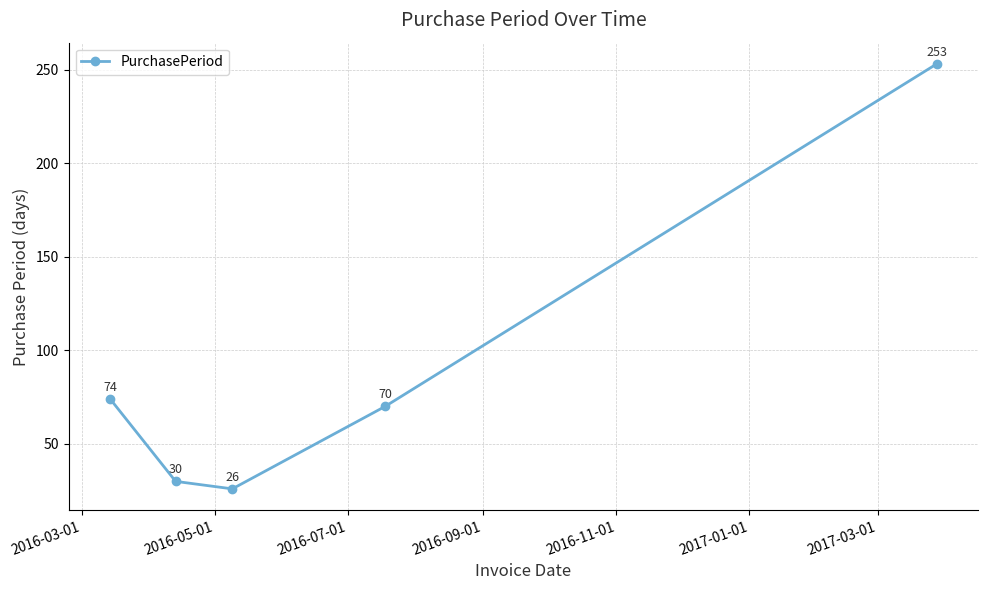

How many values are below 70?

2